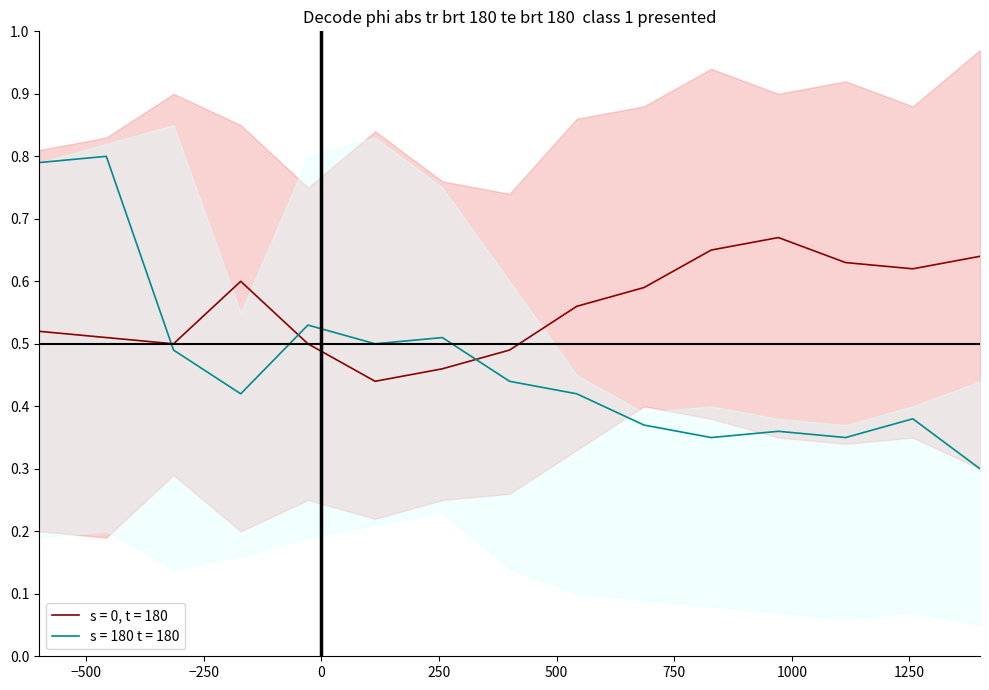

At which category does s = 0, t = 180 mean reach its first local valley?

2